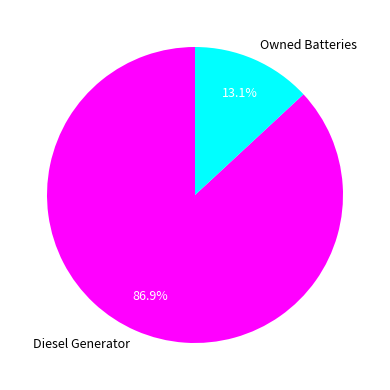

Do Owned Batteries and Diesel Generator together represent more than half of the pie?

Yes